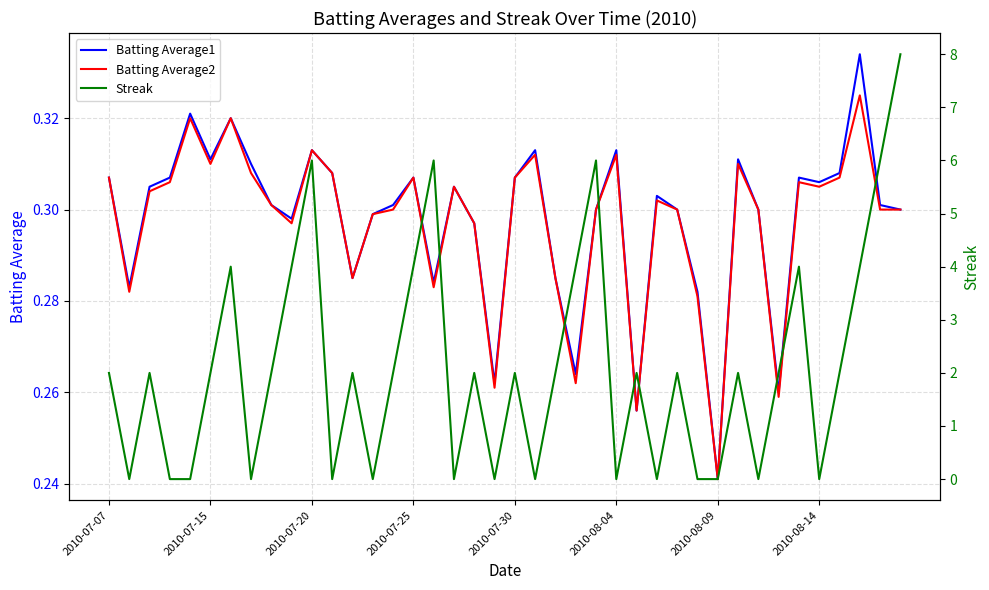

What is the sum of the Batting Average2 values at 39 and 37?

0.6